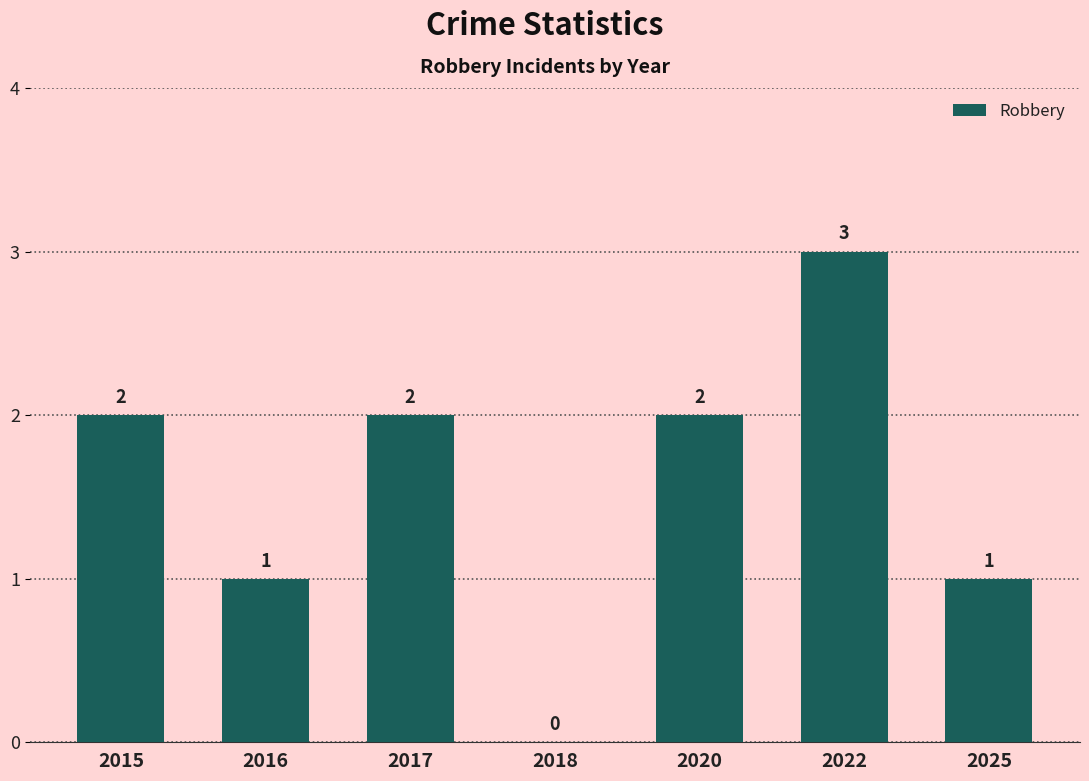

What value does the data have at 2020?

2